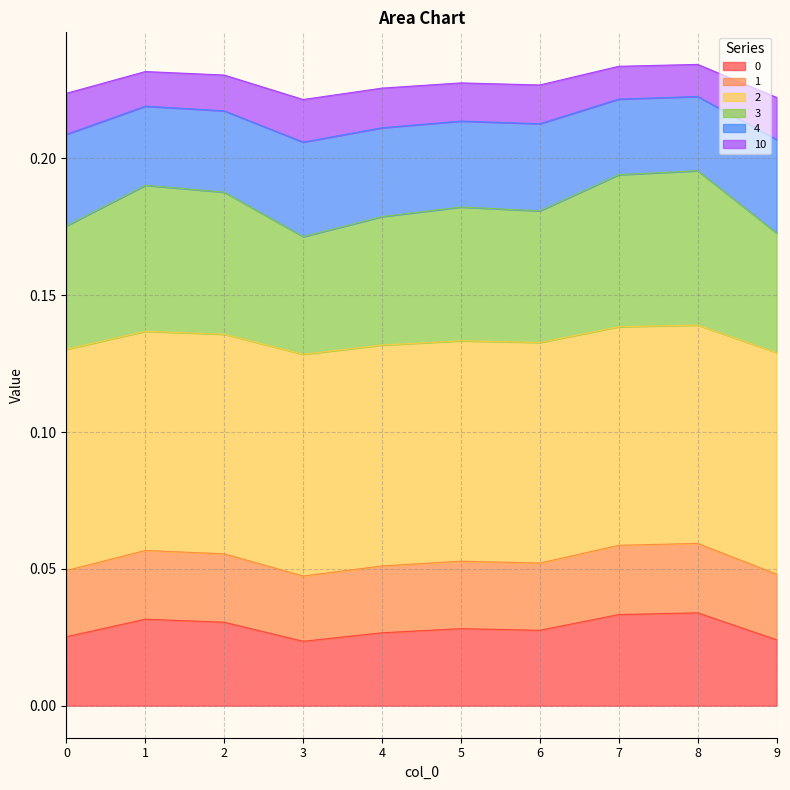

What is the greatest value displayed?

0.2